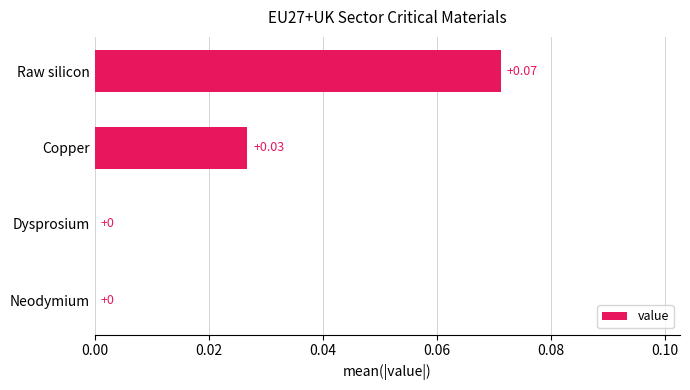

At which category does the chart reach its peak across all series?

Raw silicon